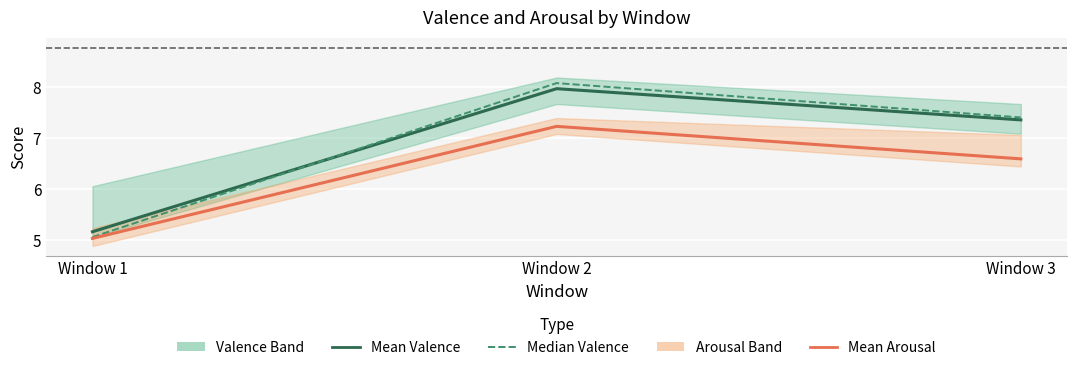

The value of Median Valence at Window 2 is 8.1. True or false?

True